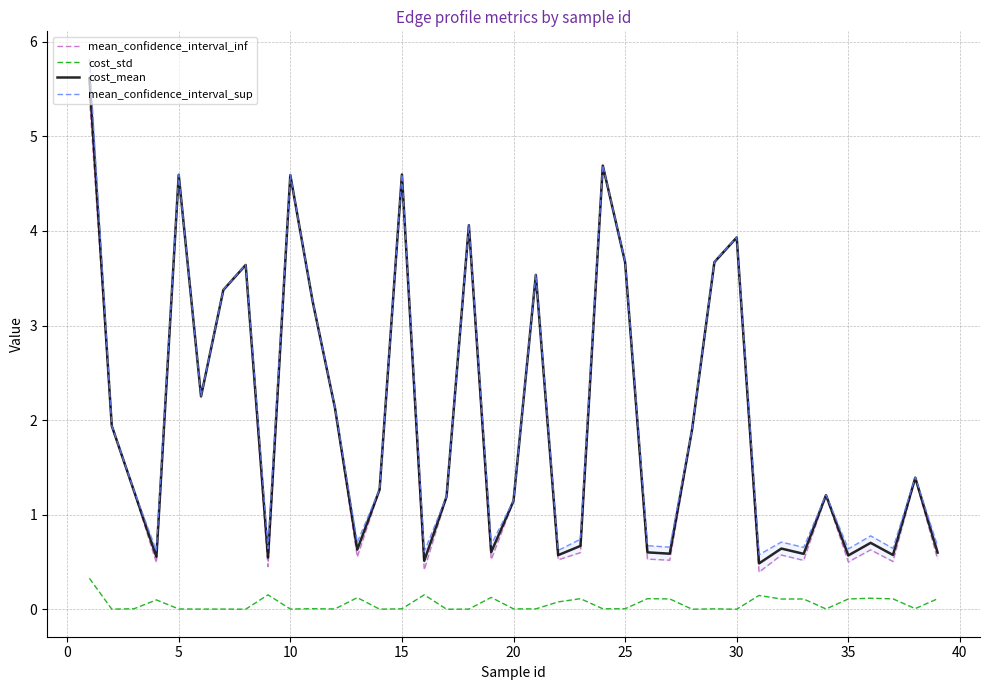

Where is the first local maximum for cost_mean?

5